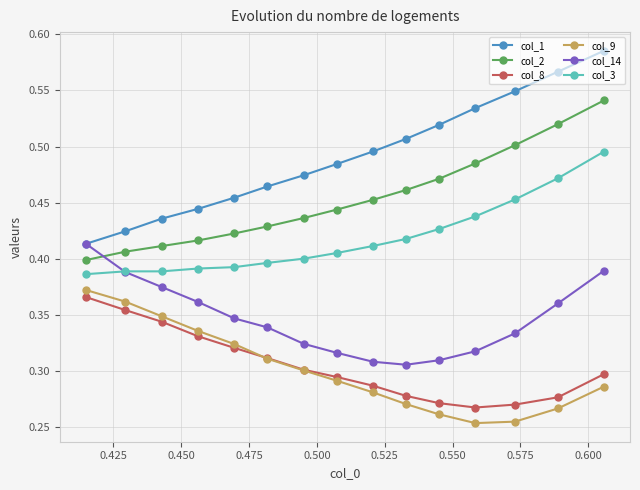

What are all the series names shown in the legend?

col_1, col_2, col_8, col_9, col_14, col_3